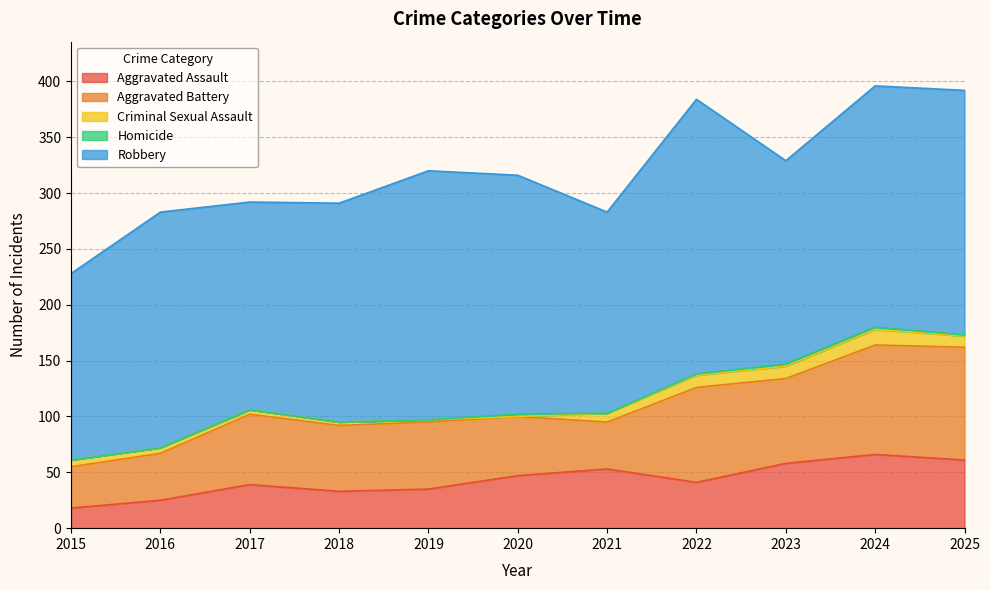

Reading left to right, what are all the values shown in this chart?

Aggravated Assault: 2015=18	2016=25	2017=39	2018=33	2019=35	2020=47	2021=53	2022=41	2023=58	2024=66	2025=61
Aggravated Battery: 2015=37	2016=42	2017=63	2018=59	2019=60	2020=53	2021=42	2022=85	2023=76	2024=98	2025=101
Criminal Sexual Assault: 2015=6	2016=5	2017=4	2018=3	2019=2	2020=0	2021=8	2022=11	2023=11	2024=14	2025=10
Homicide: 2015=0	2016=0	2017=0	2018=0	2019=0	2020=2	2021=0	2022=1	2023=2	2024=2	2025=1
Robbery: 2015=167	2016=211	2017=186	2018=196	2019=223	2020=214	2021=180	2022=246	2023=182	2024=216	2025=219